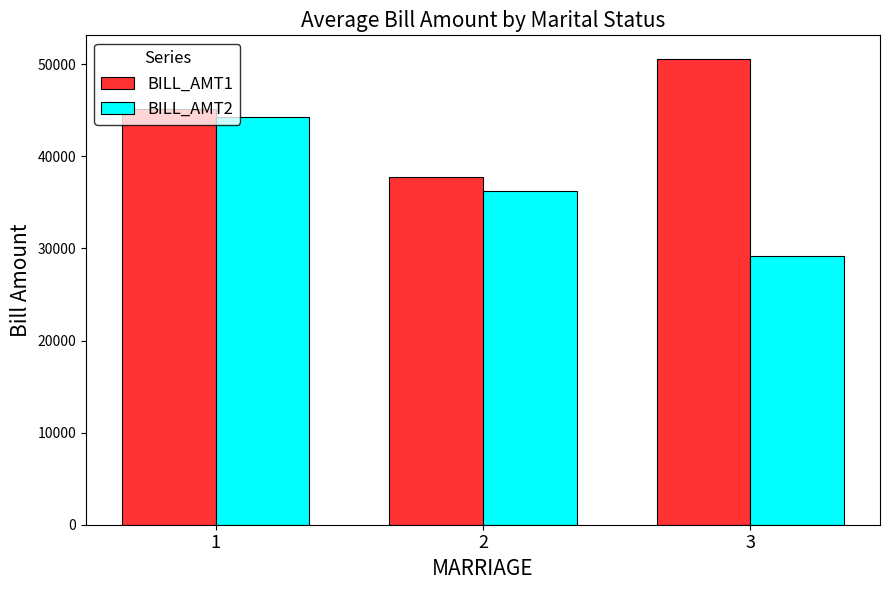

Between 1 and 3, which series saw the biggest shift?

BILL_AMT2